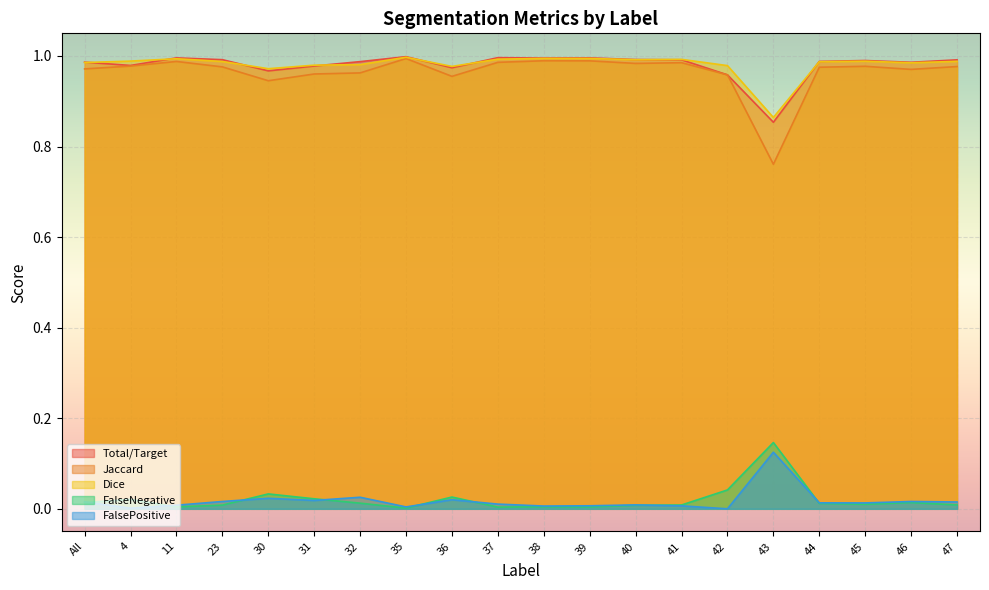

The Dice series shows 1.0 at 42. True or false?

True